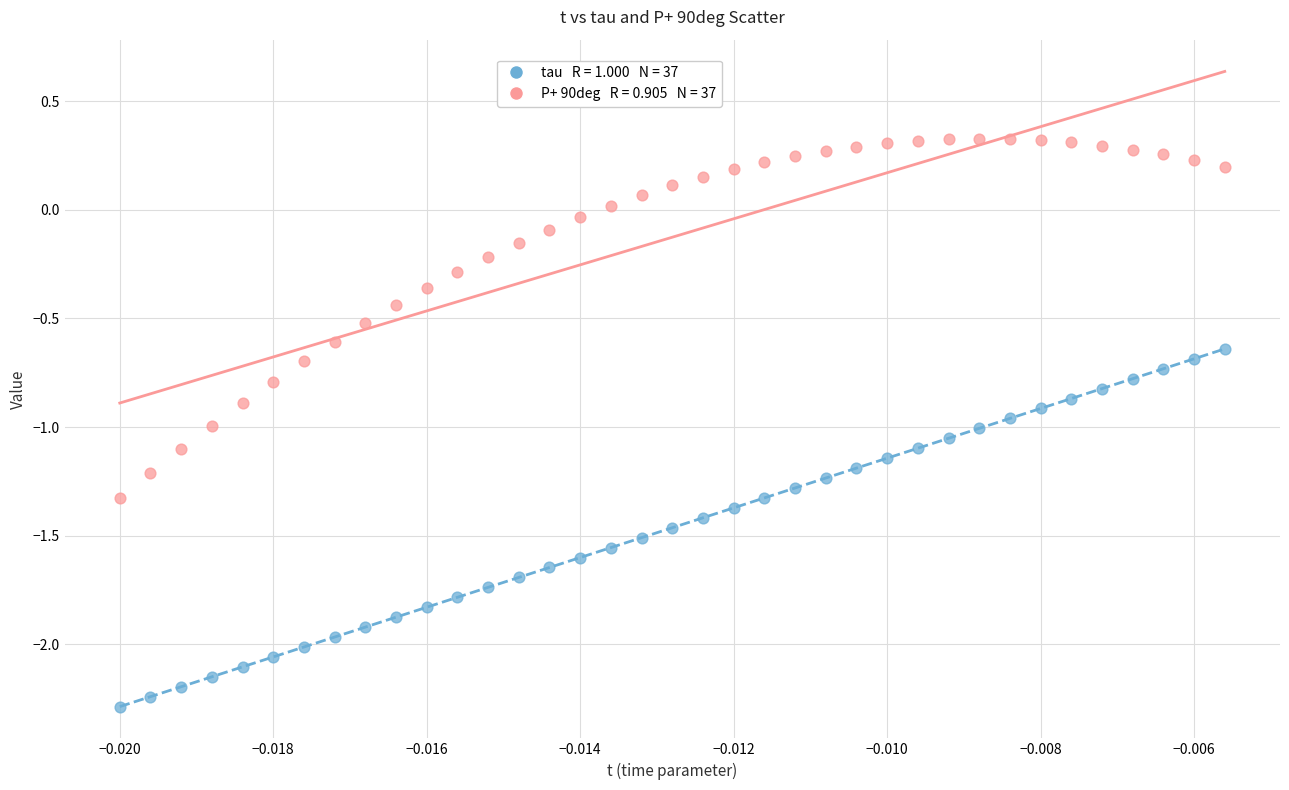

Across all data points, what is the range of Y values (max minus min)?

2.6